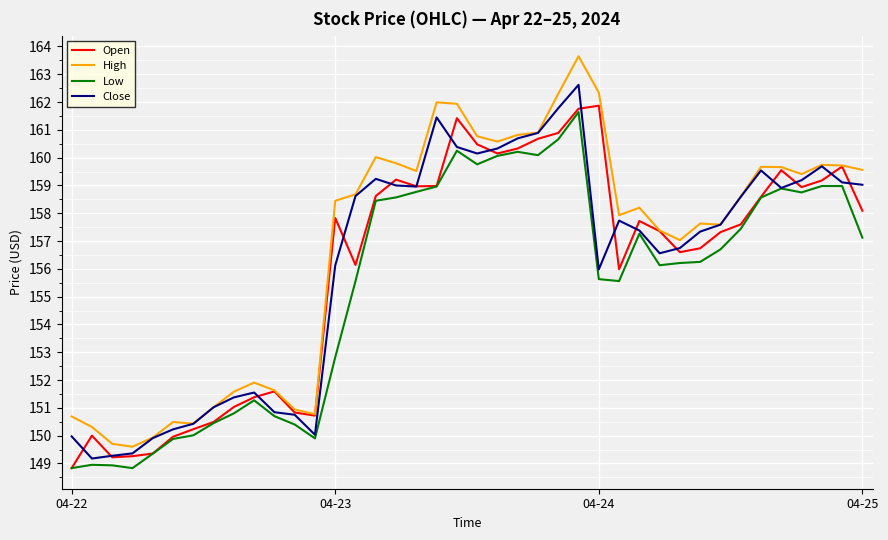

In Low, how many points are lower than both neighbors (excluding endpoints)?

7